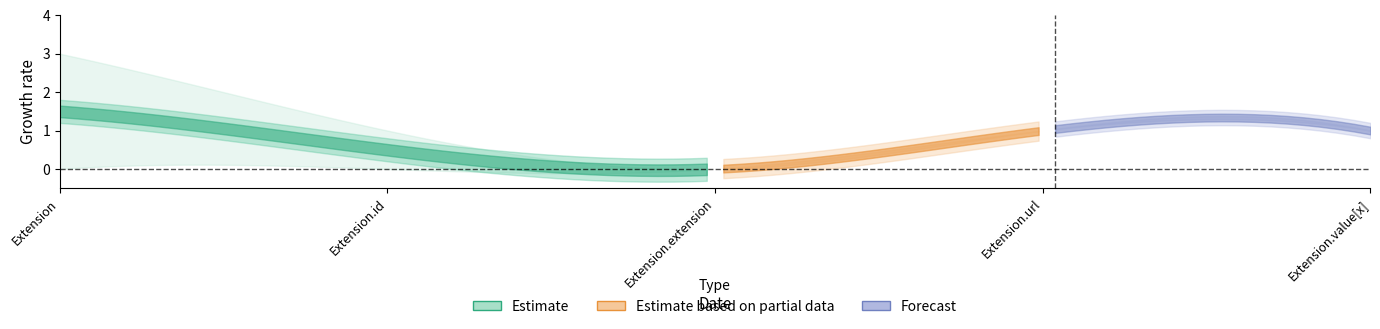

What is the difference between the highest and lowest values at Extension.id?

1